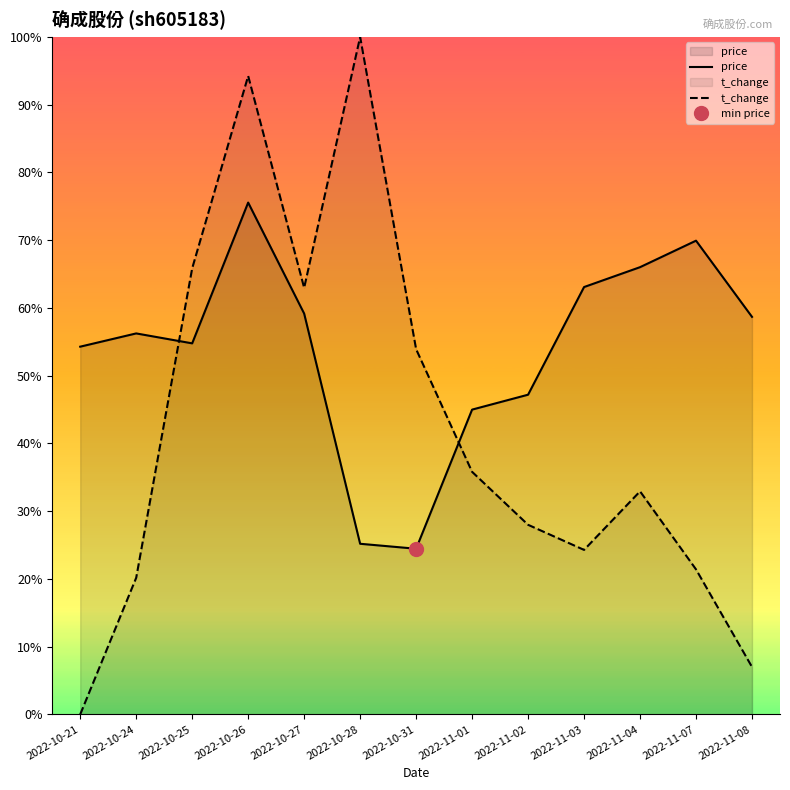

What is the difference between the maximum and second lowest values in the t_change series?

3.8